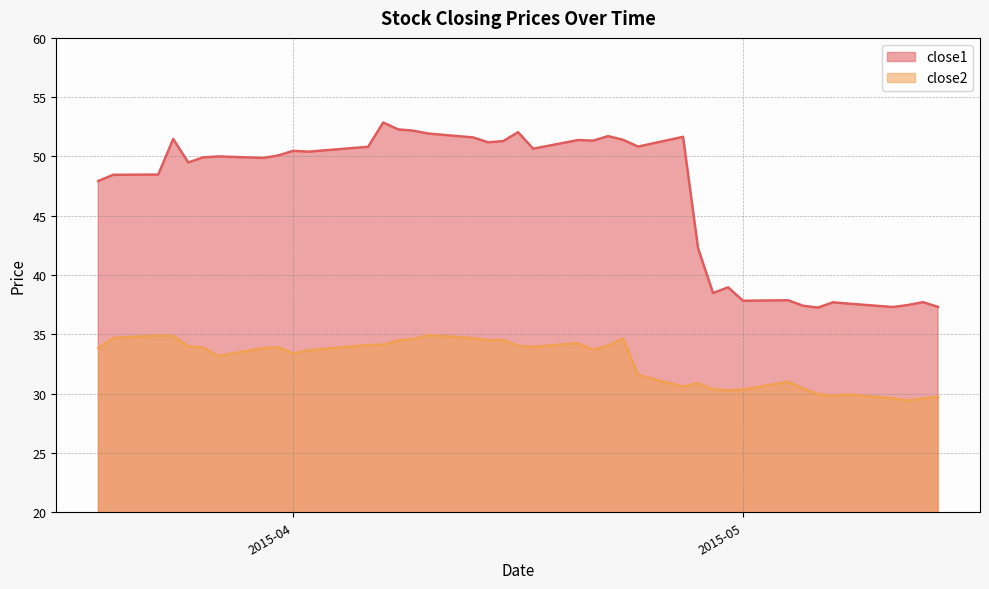

How many categories are shown in the chart?

40